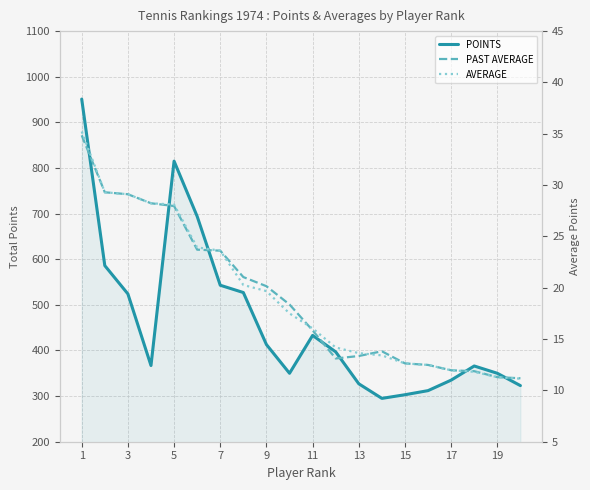

At which label does PAST AVERAGE reach its minimum?

19